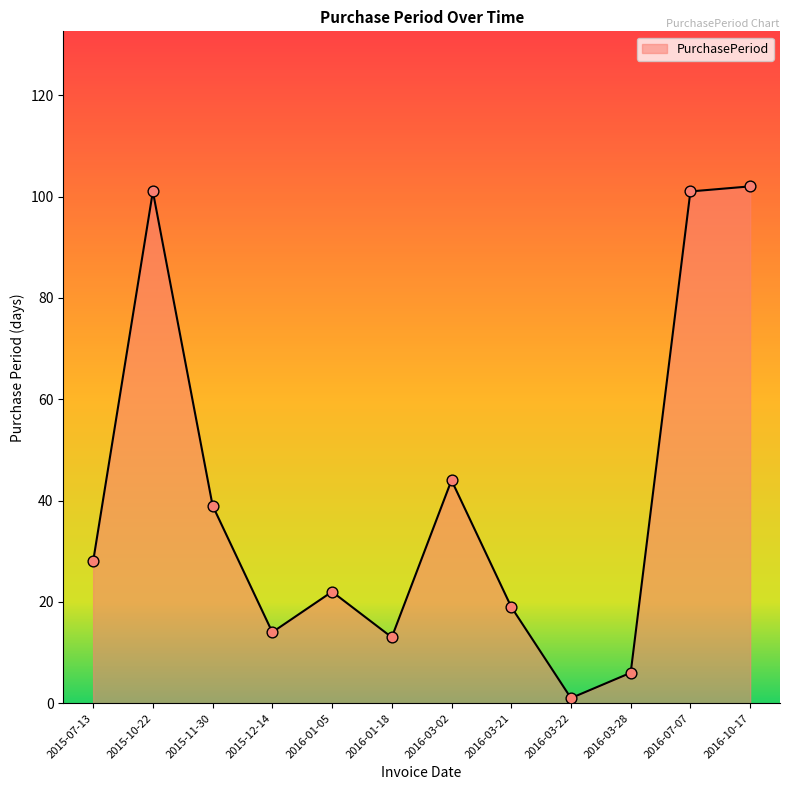

Which has a higher value, 2015-10-22 or 2016-01-18?

2015-10-22